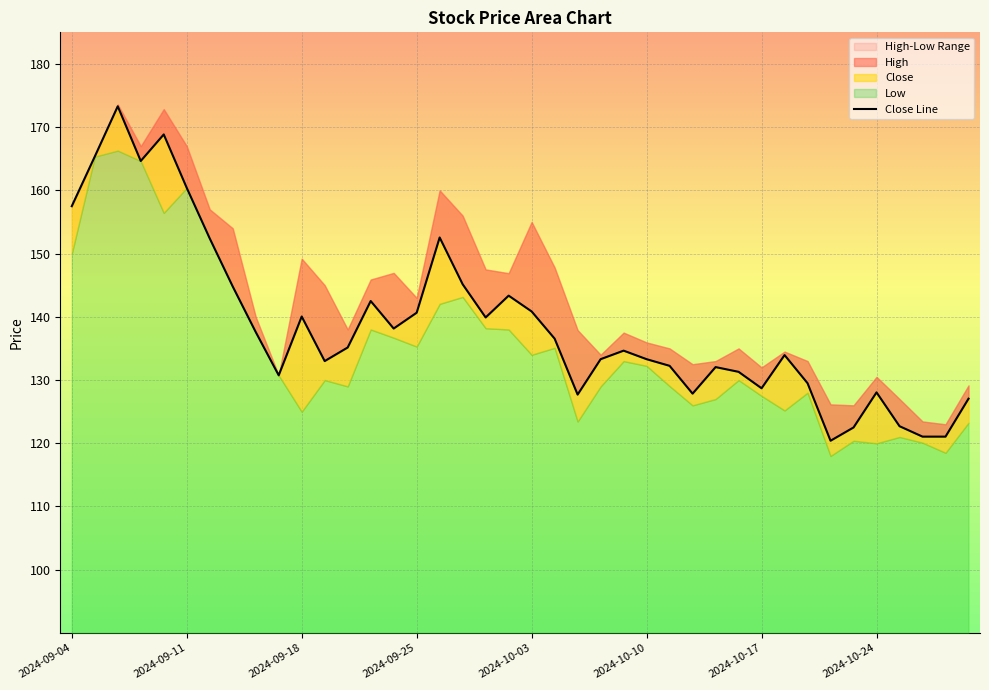

What position from the left is 11?

12